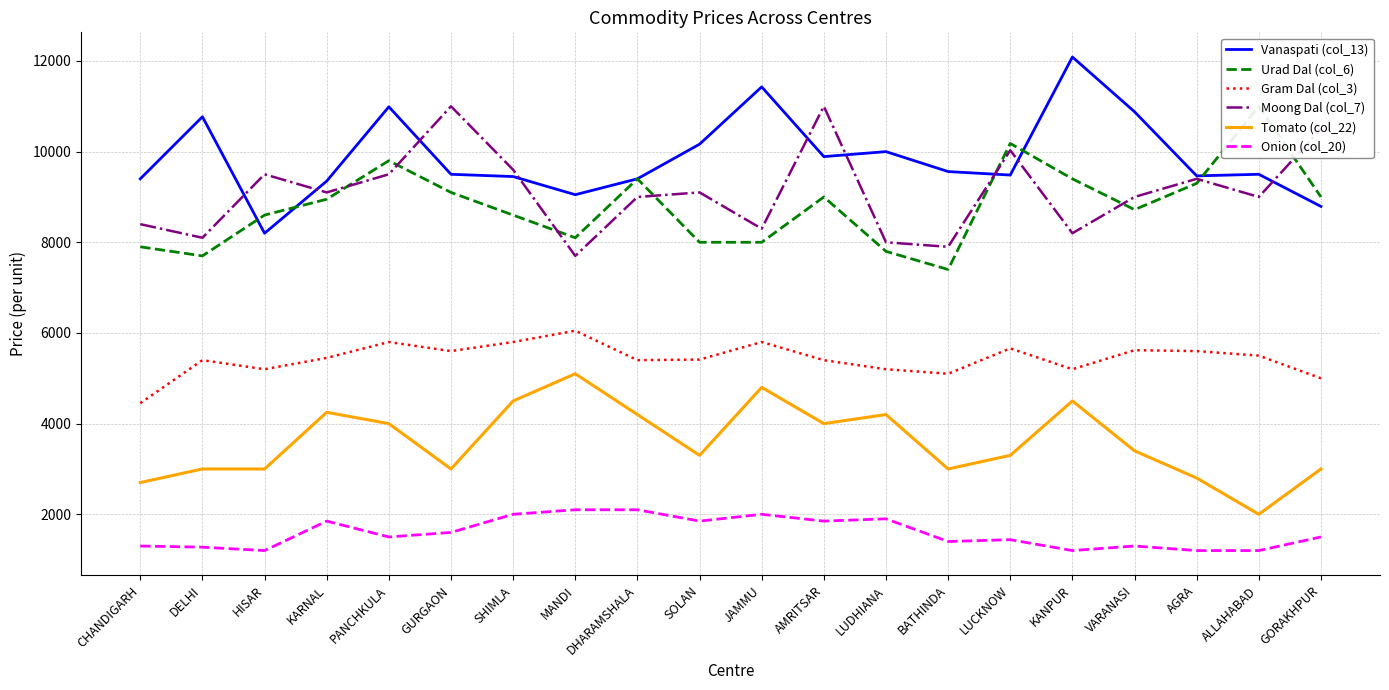

How many distinct data groups are displayed?

6